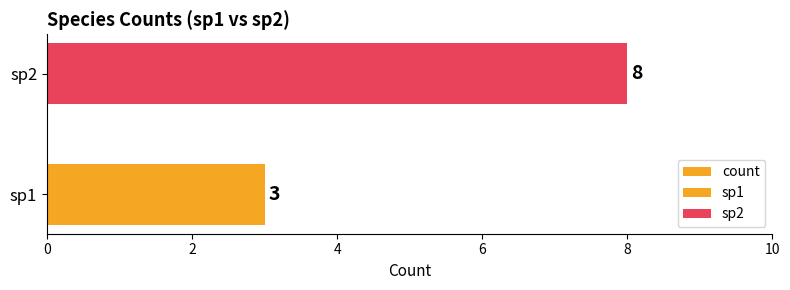

What is the smallest value displayed?

3